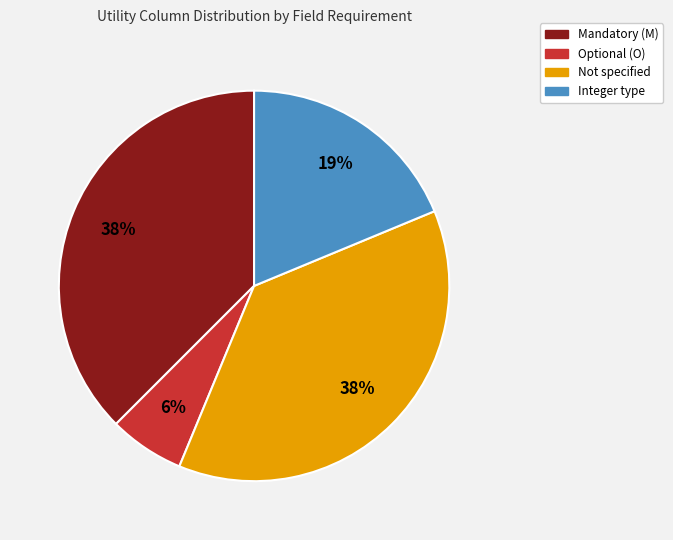

How many slices are in this pie chart?

4